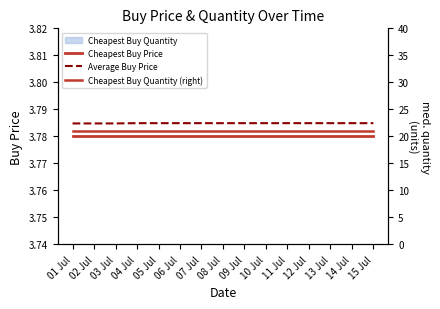

The Cheapest Buy Price series shows 3.8 at 03 Jul. True or false?

True